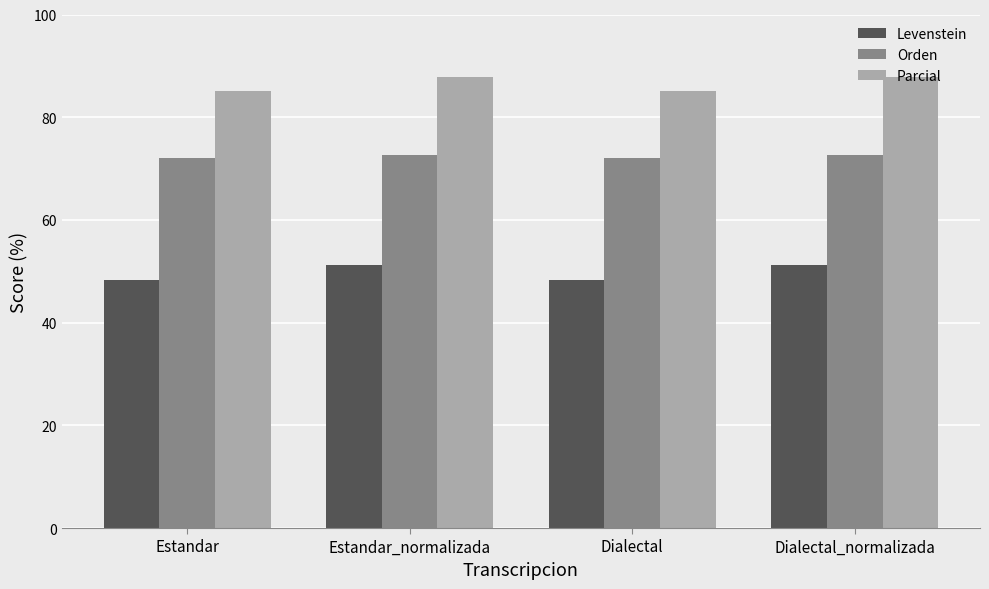

The Orden series shows 29.1 at Dialectal. True or false?

False